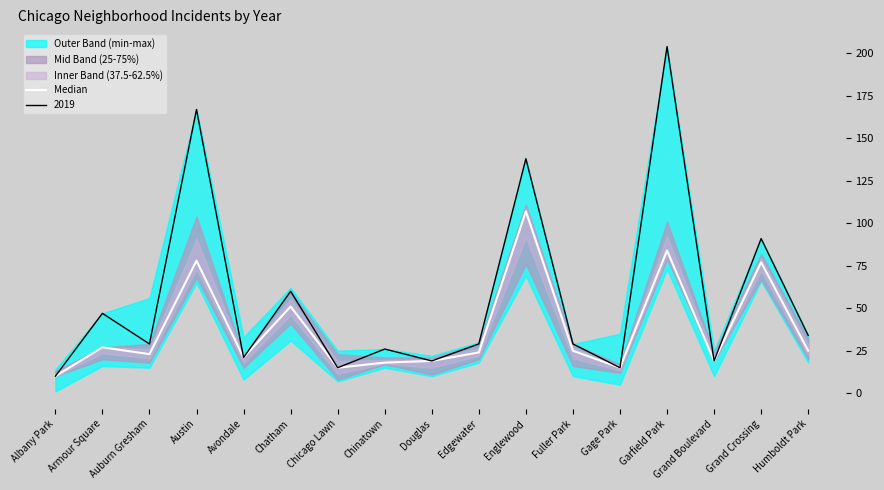

What is the label of the 3rd point from the right?

Grand Boulevard